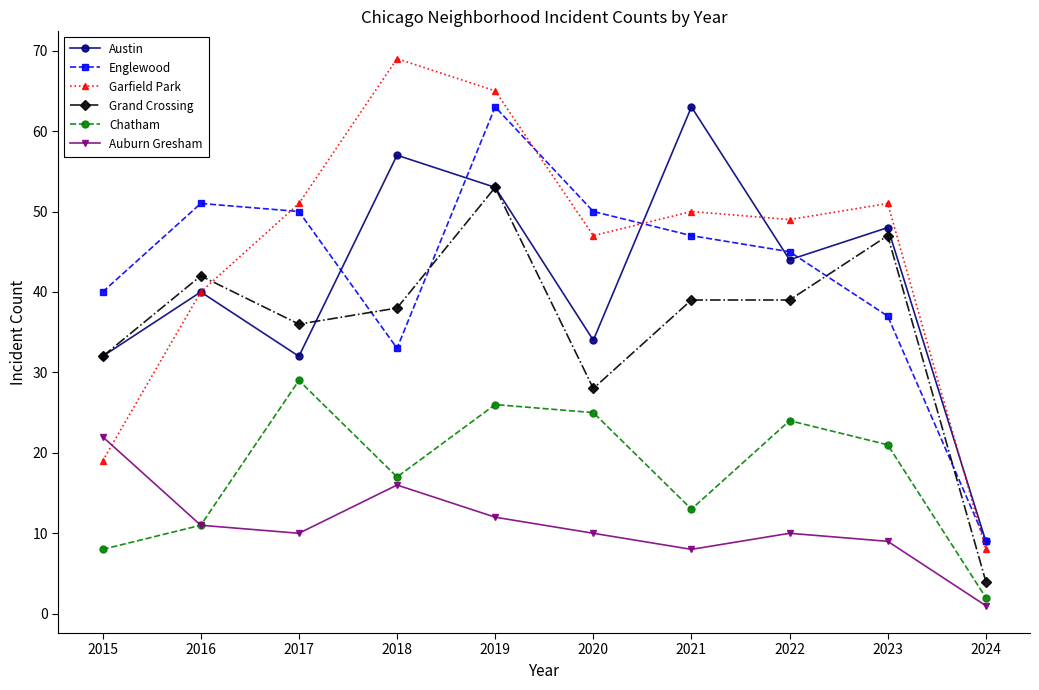

True or false: Garfield Park has a value of 8 at 2024.

True